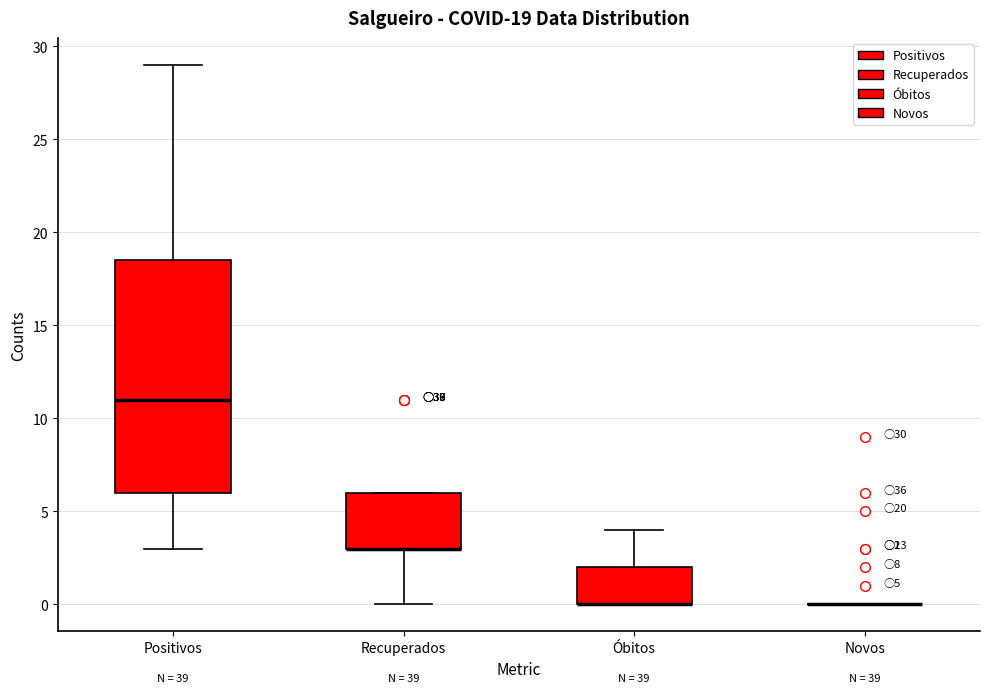

Comparing the boxes themselves (not the whiskers), which one is the tallest?

Positivos